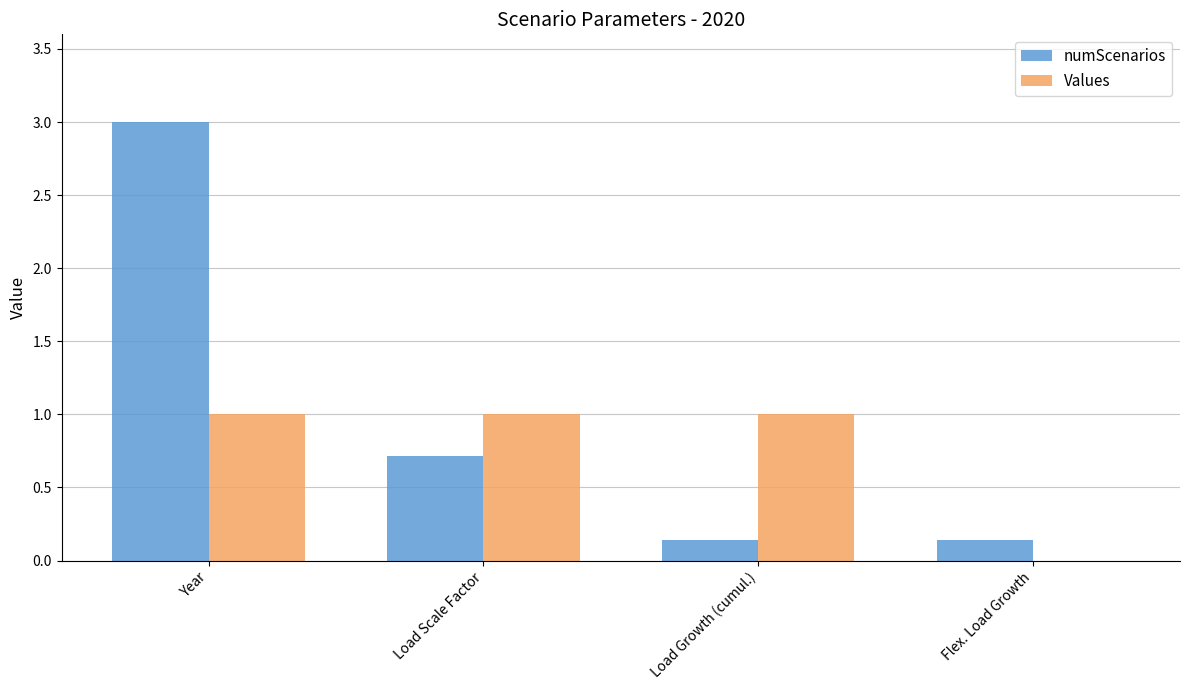

What is the maximum value shown in the chart?

3.0